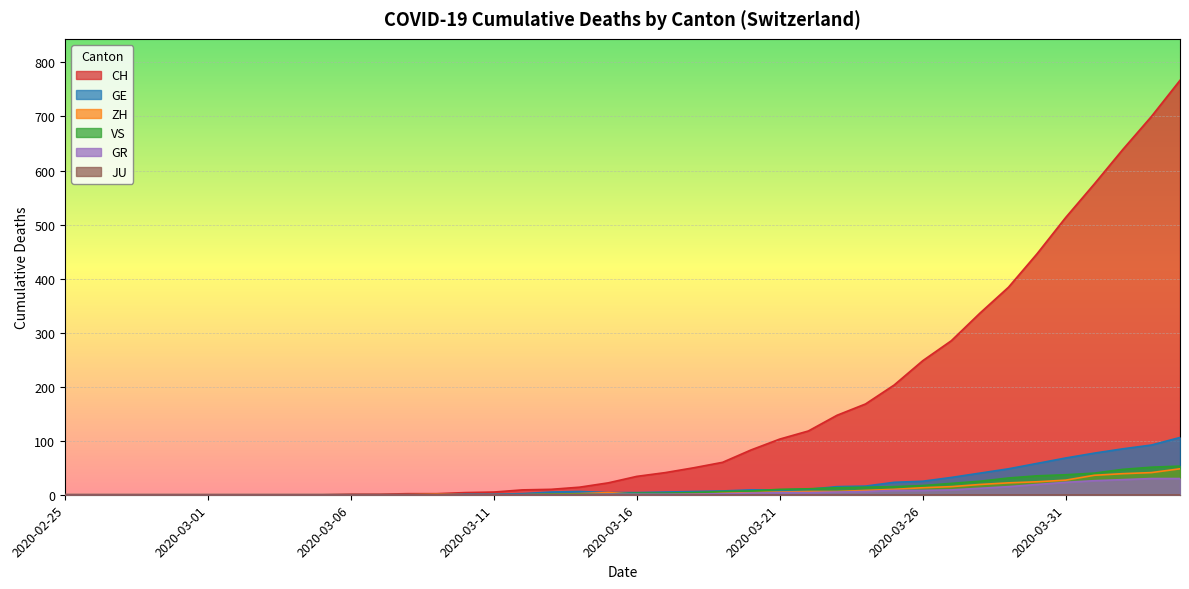

Is the value of GE at 2020-03-29 greater than the value of VS at 2020-03-28?

Yes